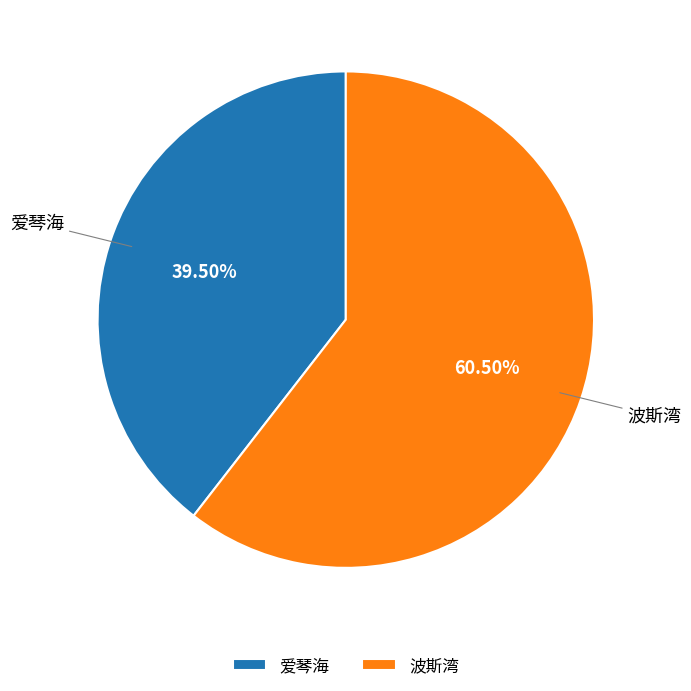

What is the ratio of the value at 爱琴海 to the value at 波斯湾?

0.7